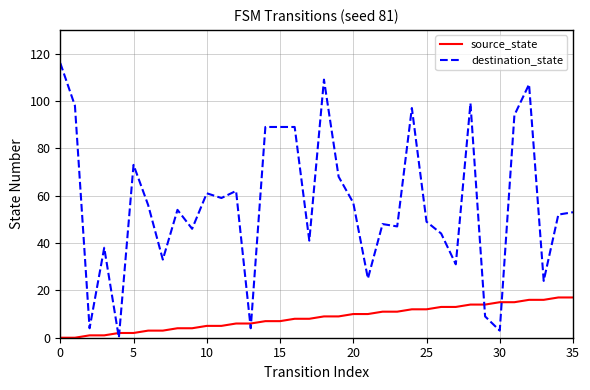

List the series in order of their peak value, highest first.

destination_state, source_state